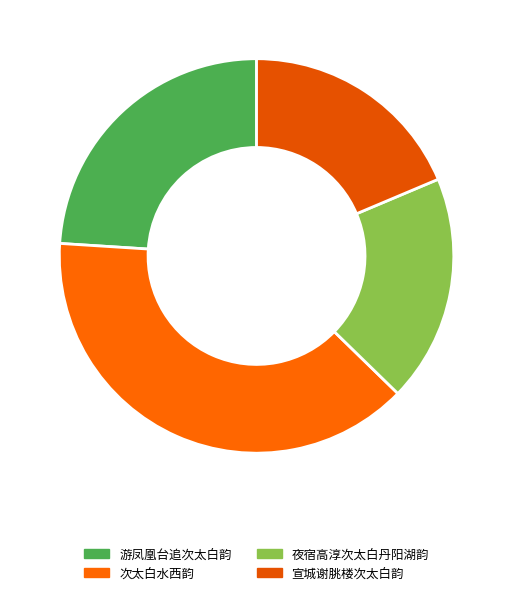

Combined, what portion of the pie is 宣城谢朓楼次太白韵 and 夜宿高淳次太白丹阳湖韵?

37.3%